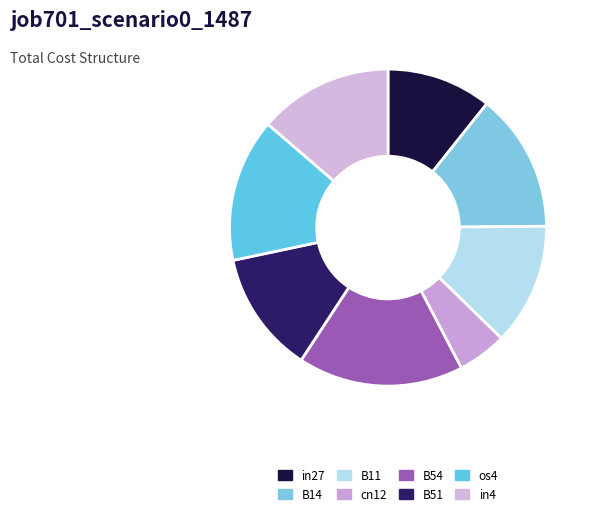

To the nearest percent, what is the difference between the largest and smallest slice percentages?

12%